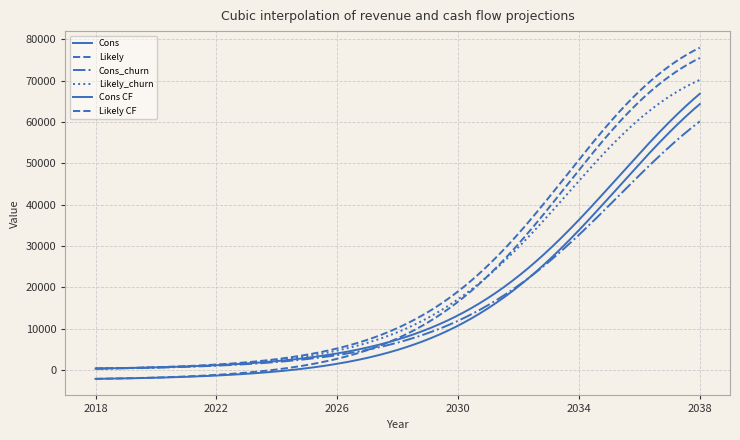

List the labels in order of Likely value, largest first.

2038, 2037, 2036, 2035, 2034, 2033, 2032, 2031, 2030, 2029, 2028, 2027, 2026, 2025, 2024, 2023, 2022, 2021, 2020, 2019, 2018